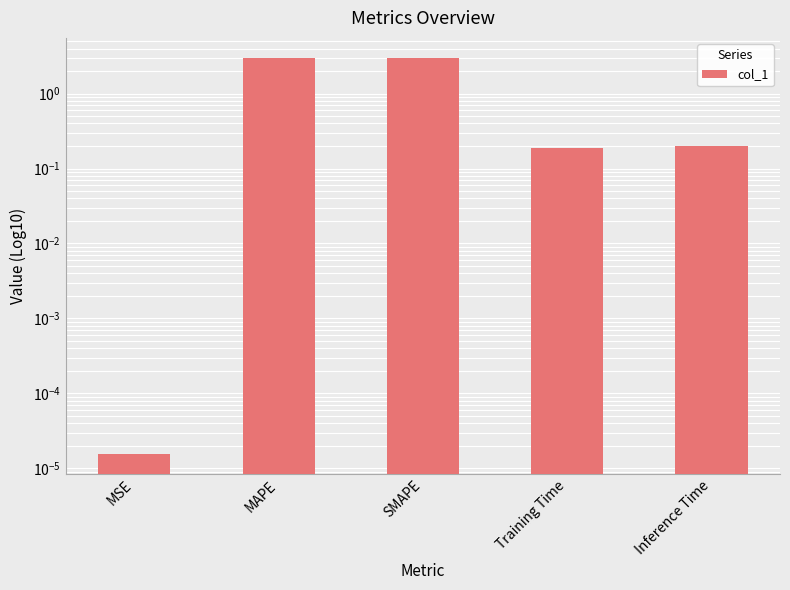

What is the difference between the second highest and minimum values?

3.0